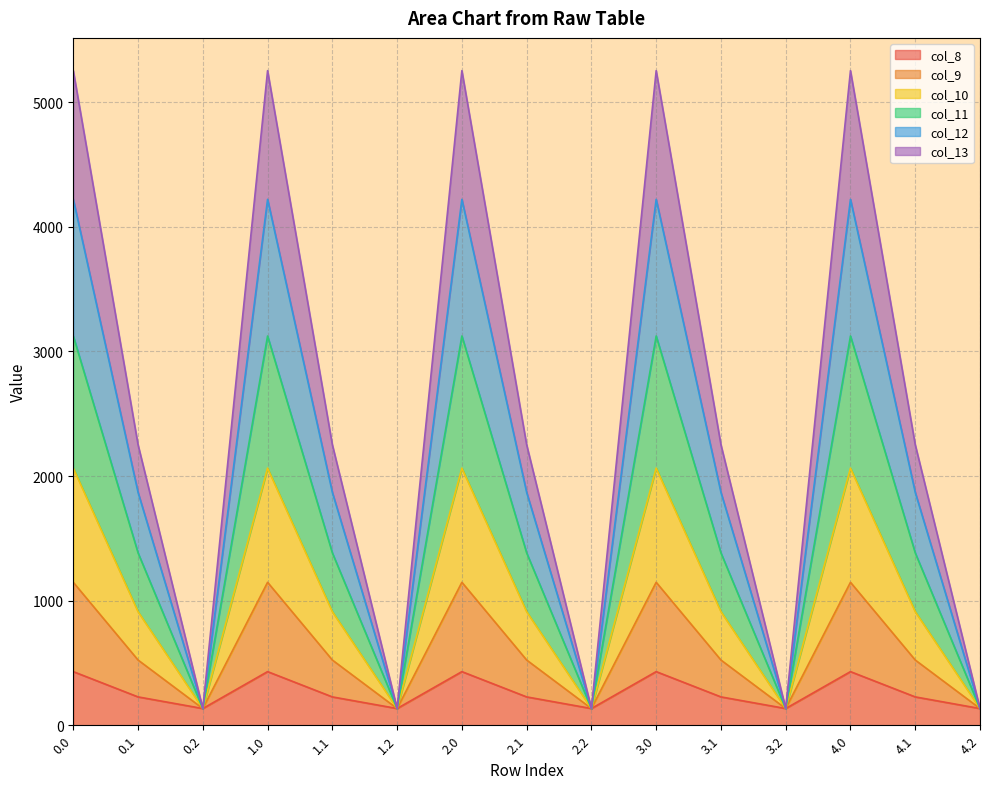

What is the highest value of the col_8 series?

430.3